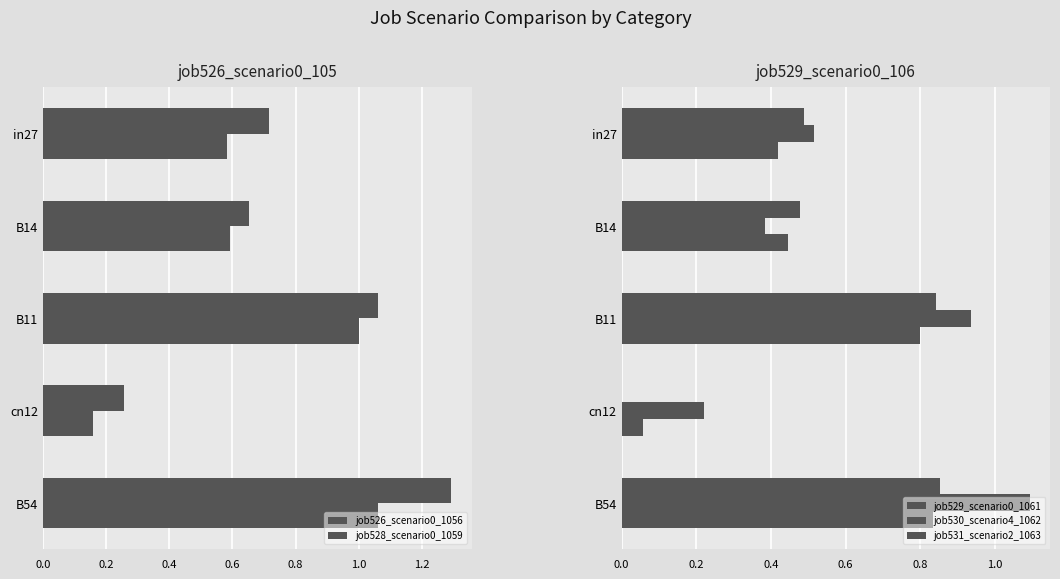

Between in27 and B14, which series saw the biggest shift?

job530_scenario4_1062